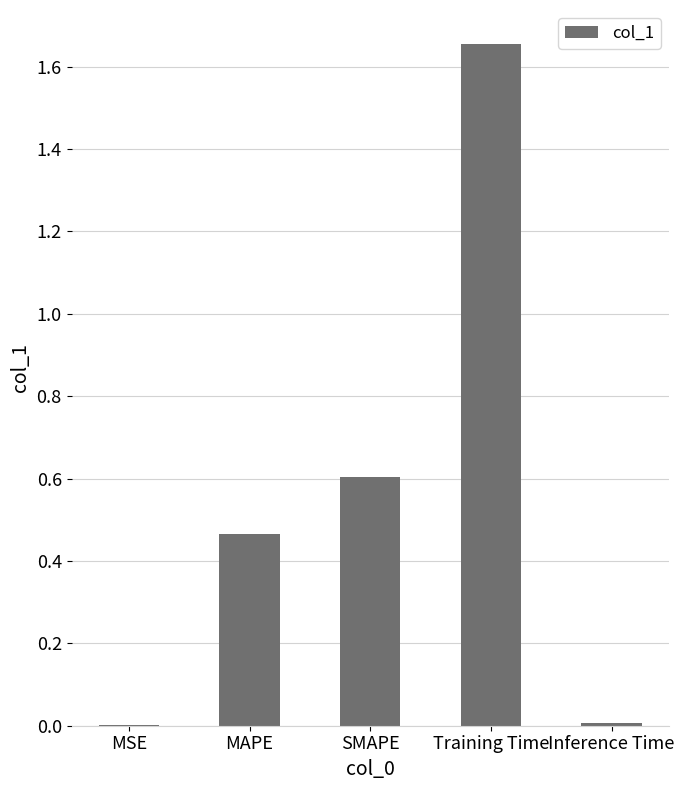

The value at SMAPE is 1.0. True or false?

False